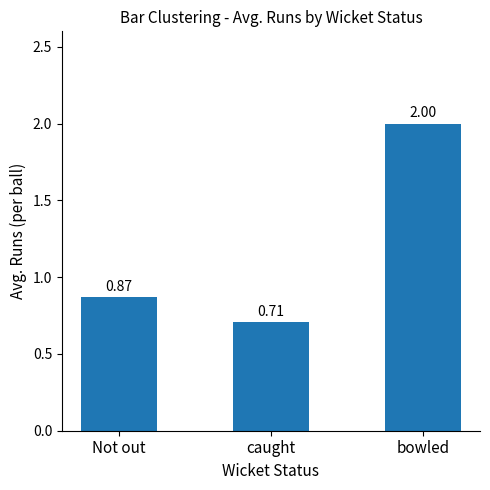

Approximately how many times larger is the value at caught compared to bowled?

0.4